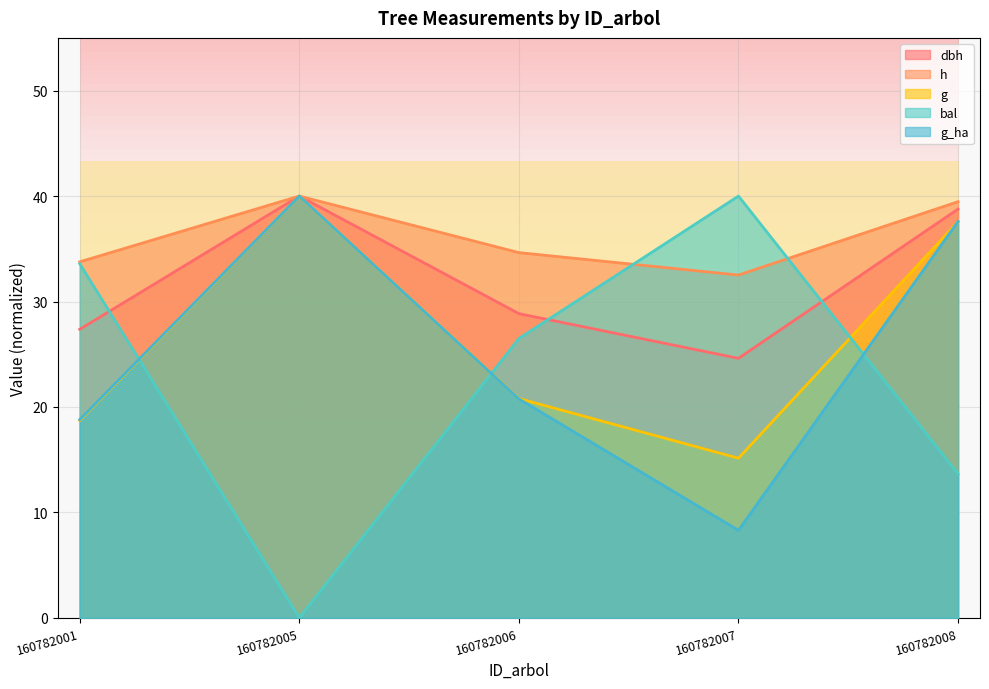

Reading left to right, extract all data points from this chart.

dbh: 160782001=27.4	160782005=40.0	160782006=28.9	160782007=24.6	160782008=38.8
h: 160782001=33.8	160782005=40.0	160782006=34.6	160782007=32.5	160782008=39.5
g: 160782001=18.7	160782005=40.0	160782006=20.8	160782007=15.1	160782008=37.6
bal: 160782001=33.6	160782005=0.0	160782006=26.5	160782007=40.0	160782008=13.7
g_ha: 160782001=18.8	160782005=40.0	160782006=20.8	160782007=8.3	160782008=37.6